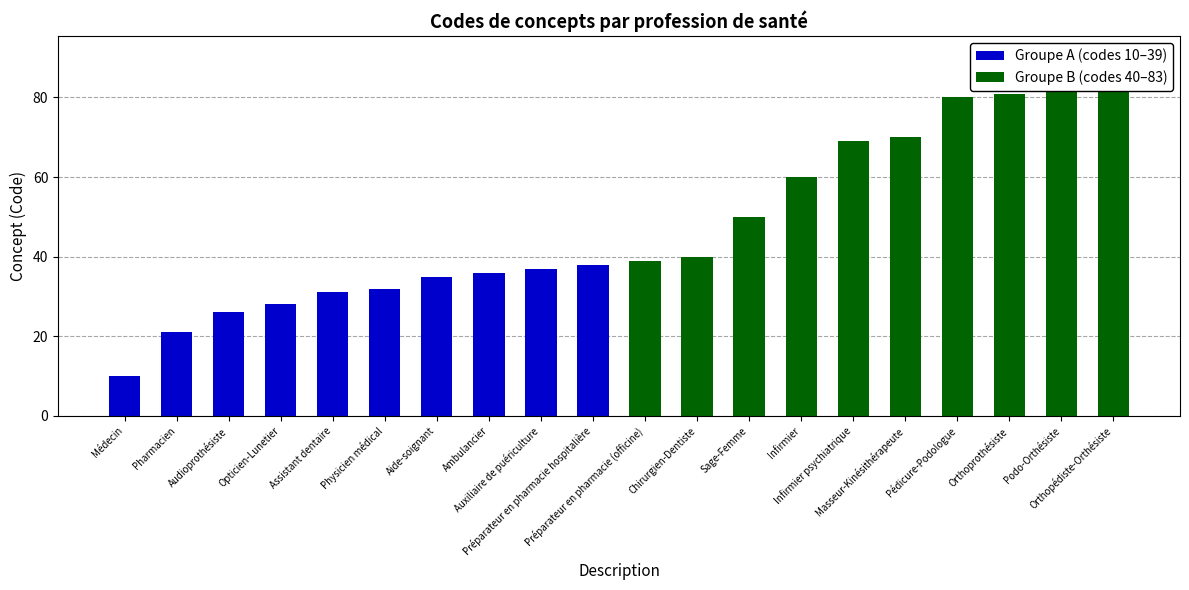

At which label does Groupe A (codes 10–39) first exceed 10?

Pharmacien